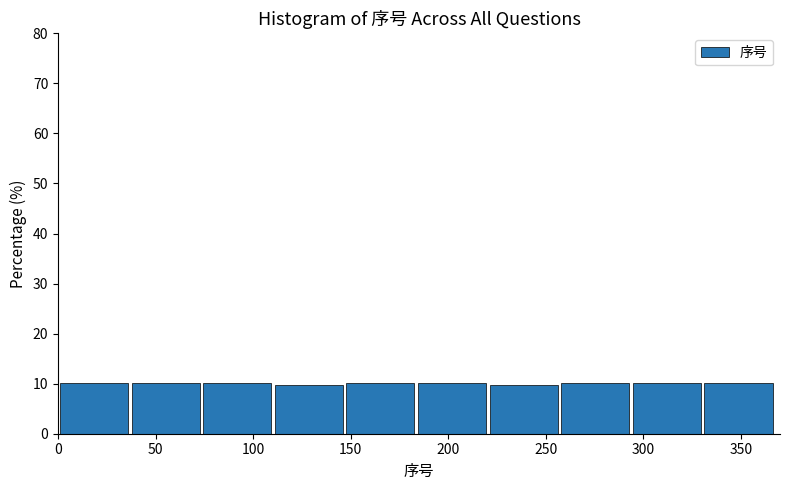

How tall is the bar that spans 220 to 260 on the x-axis? Neither the bar edges nor the heights are printed on the chart, so give them approximately, as read against the axes.

10